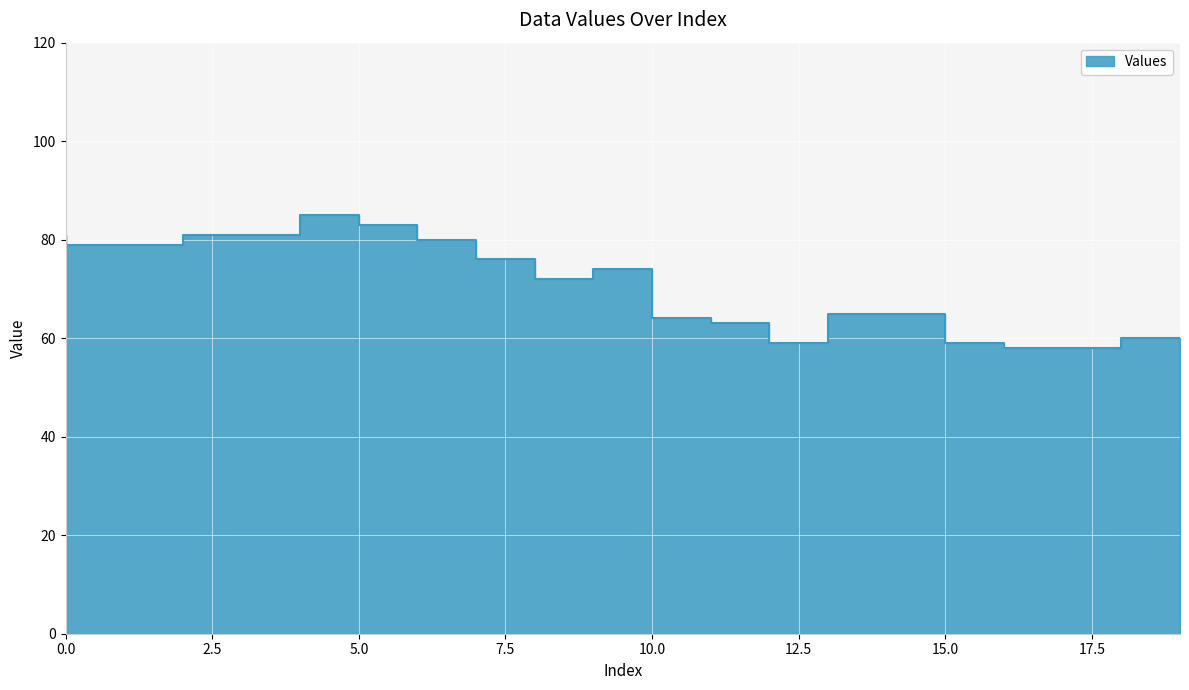

The value at 2 is 38. True or false?

False